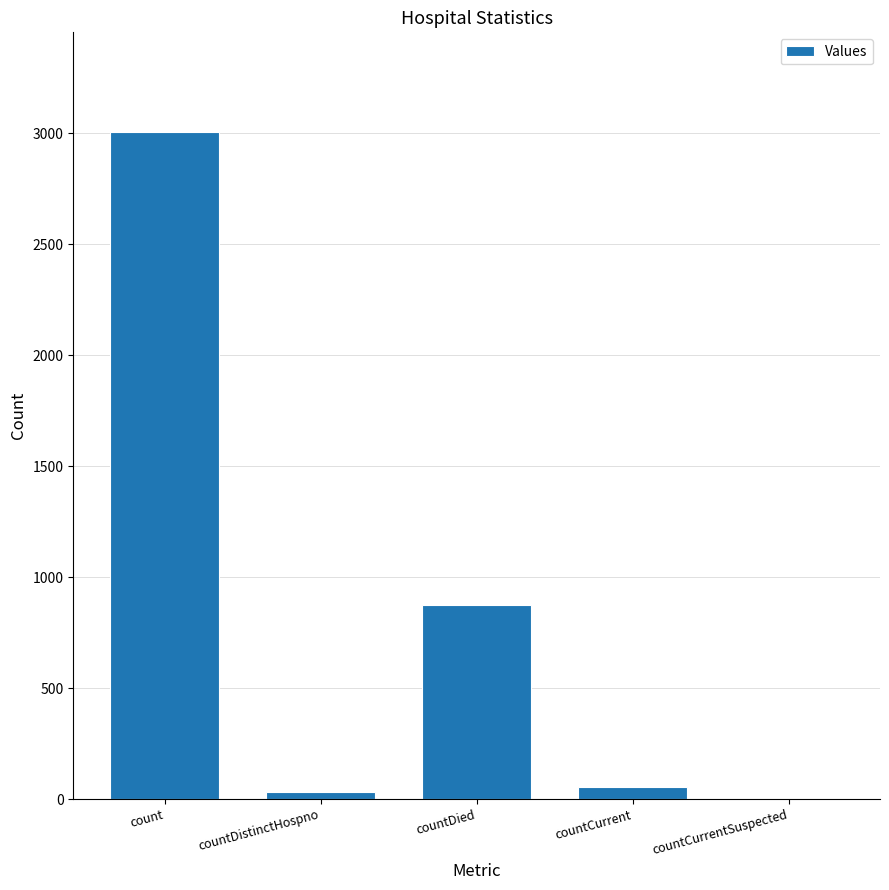

True or false: the data shows 179 at countDied.

False